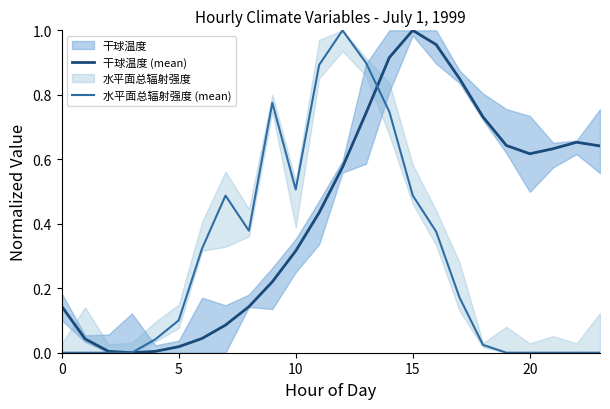

Which has a higher value, 20 or 14?

14